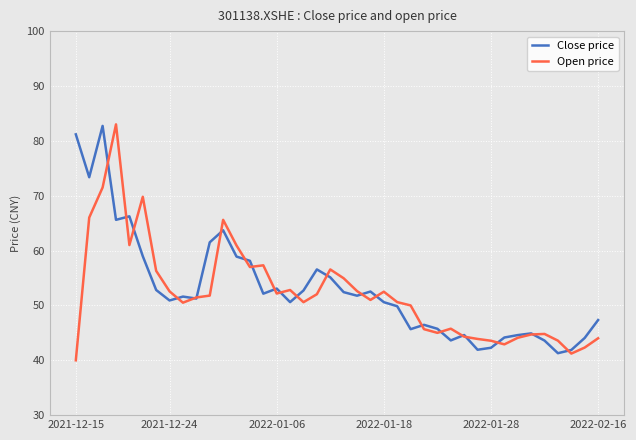

Is this an area chart (filled region under the line)?

No